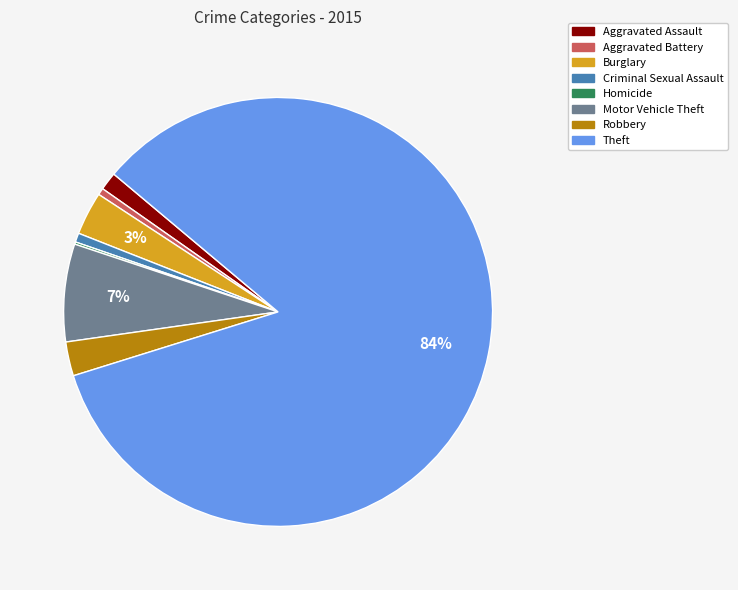

To the nearest percent, what percentage of the pie is Aggravated Battery?

1%